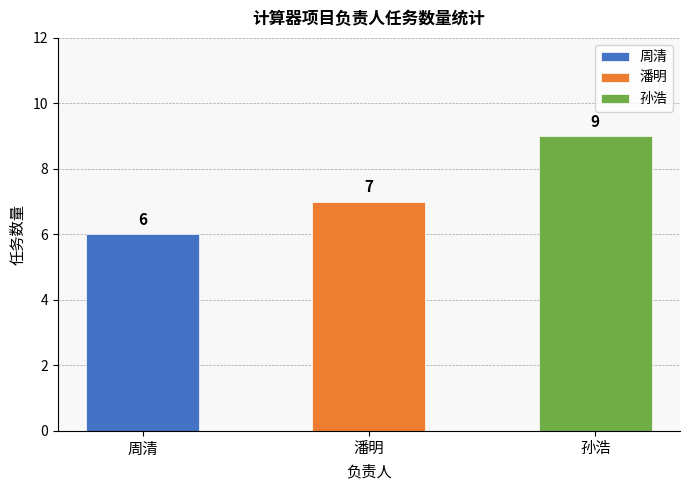

What is the approximate value of 孙浩 at 潘明?

9